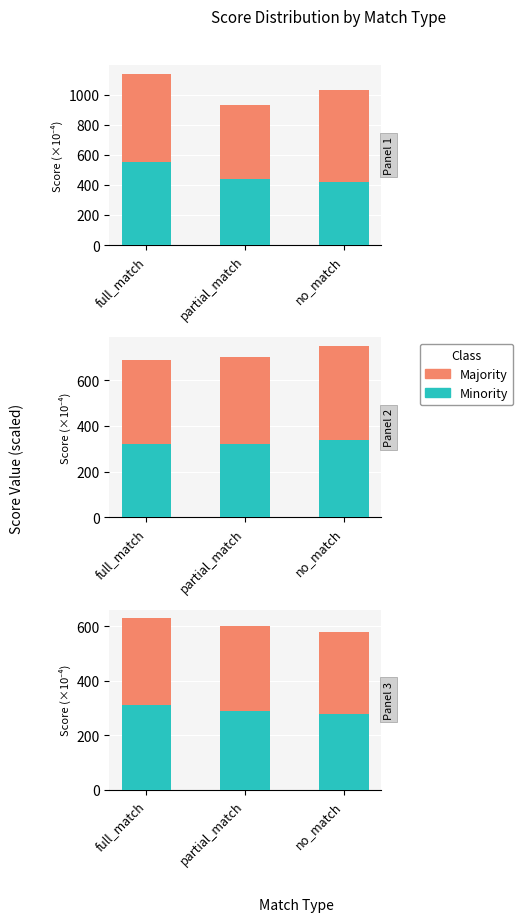

Rank the series by their average value, from highest to lowest.

Majority, Minority